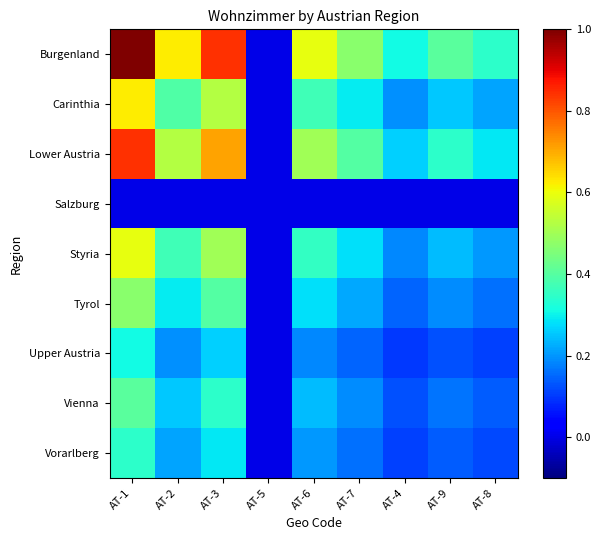

List the series in order of their peak value, lowest first.

Salzburg, Upper Austria, Vorarlberg, Vienna, Tyrol, Styria, Carinthia, Lower Austria, Burgenland